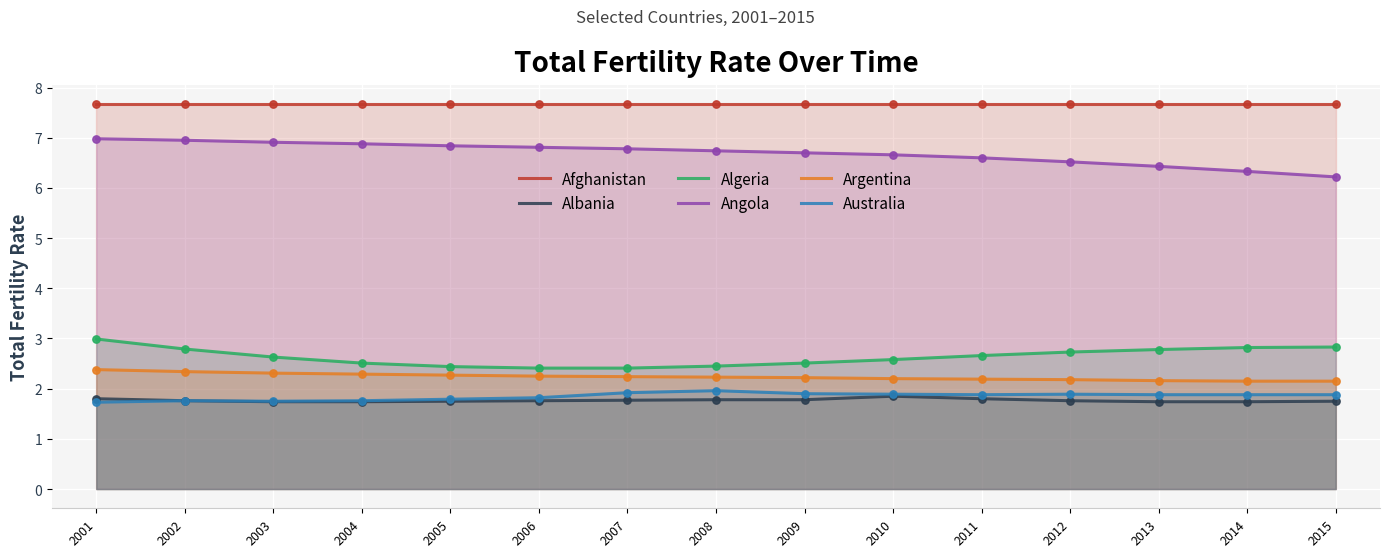

Is the value of Albania at 2006 greater than the value of Australia at 2007?

No